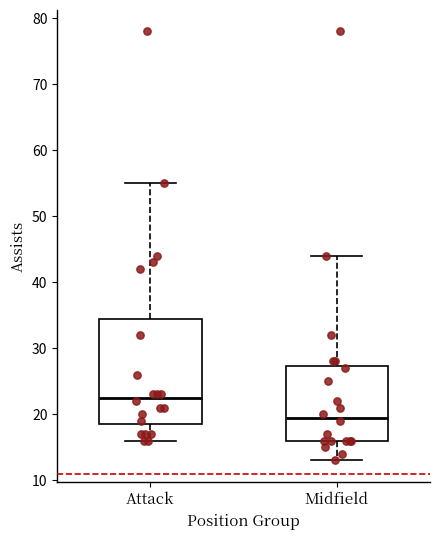

Which box is the tallest, from its lower edge to its upper edge?

Attack